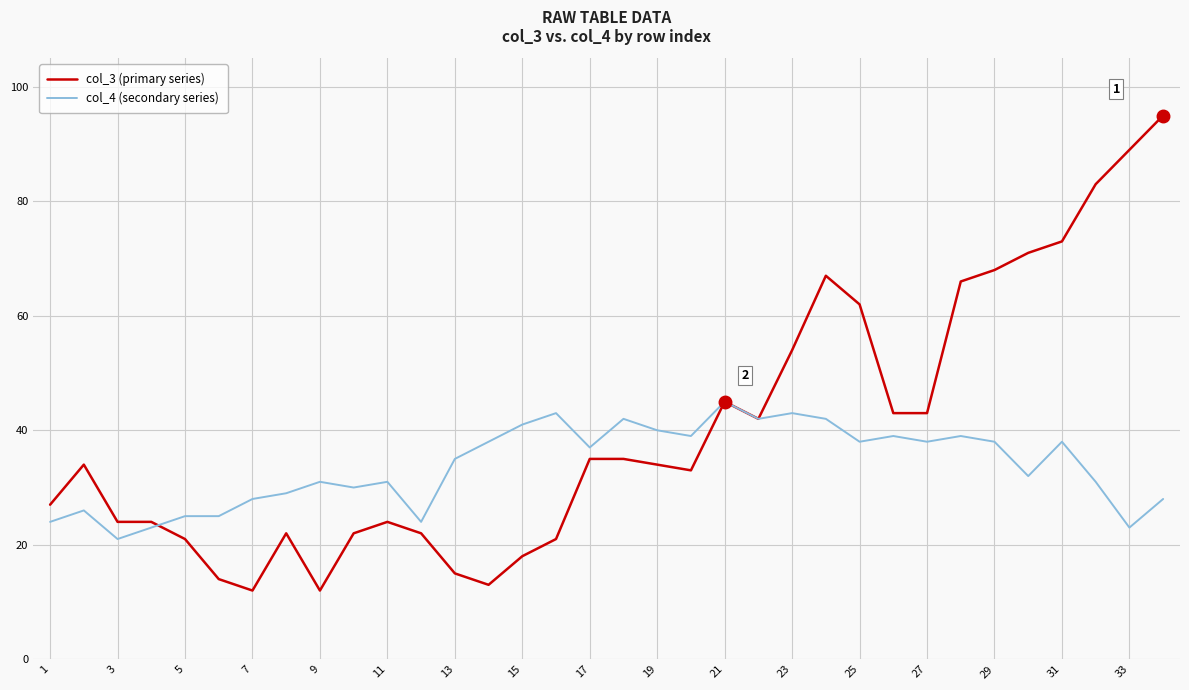

Is this an area chart (filled region under the line)?

No